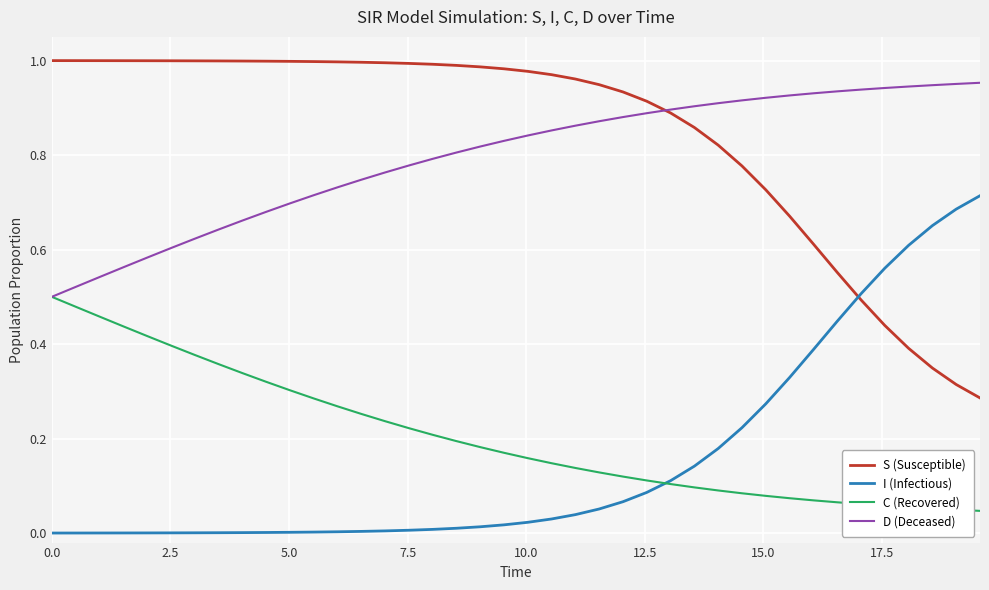

What is the sum of all I (Infectious) values?

6.2